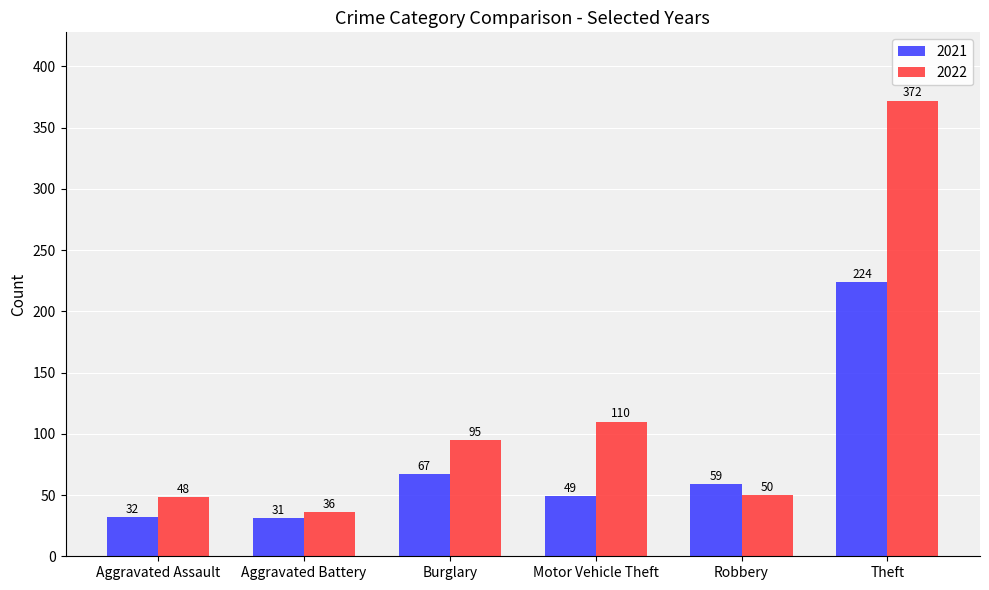

What is the difference between the 2022 values at Aggravated Battery and Aggravated Assault?

12